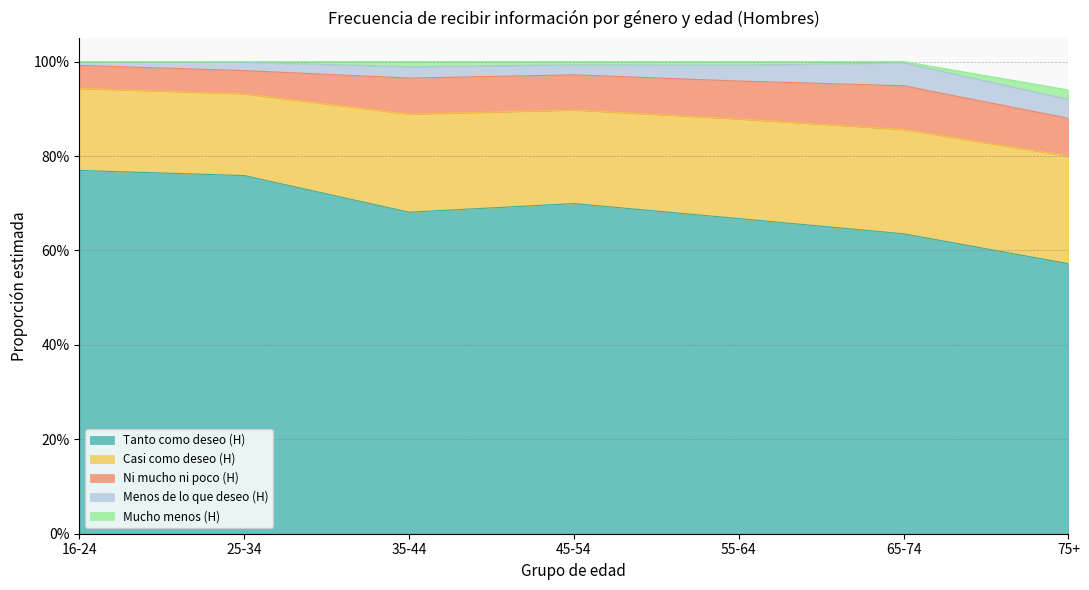

What is the value of the Ni mucho ni poco (H) point at the 4th from the left?

0.1